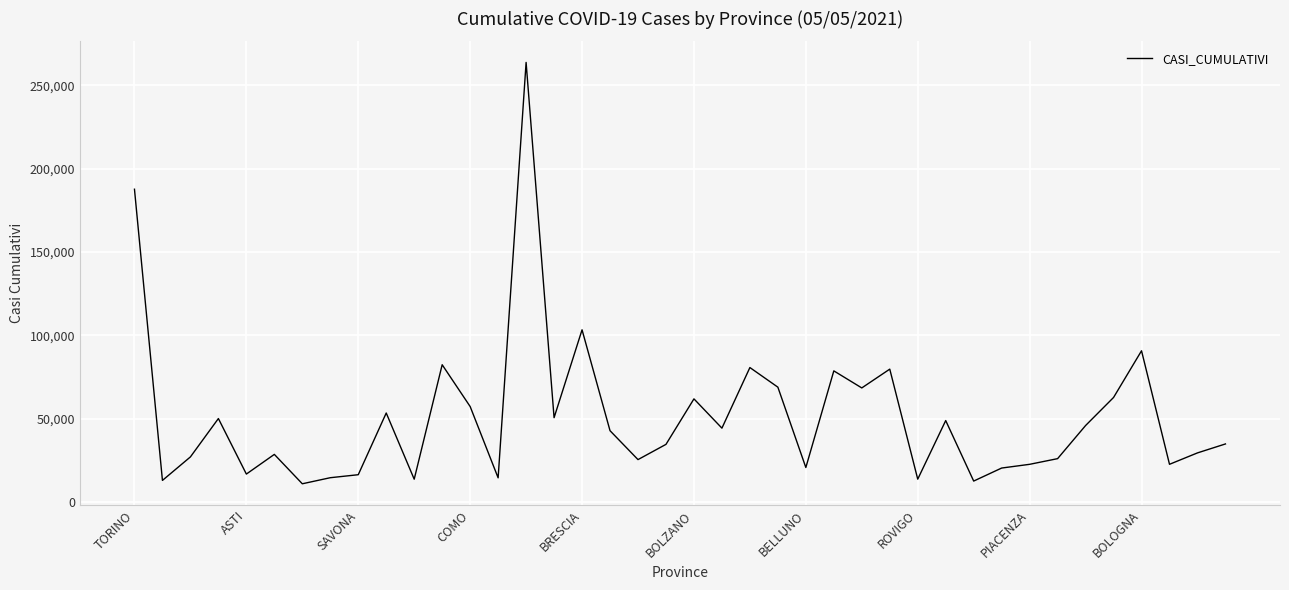

What is the maximum value shown in the chart?

263654